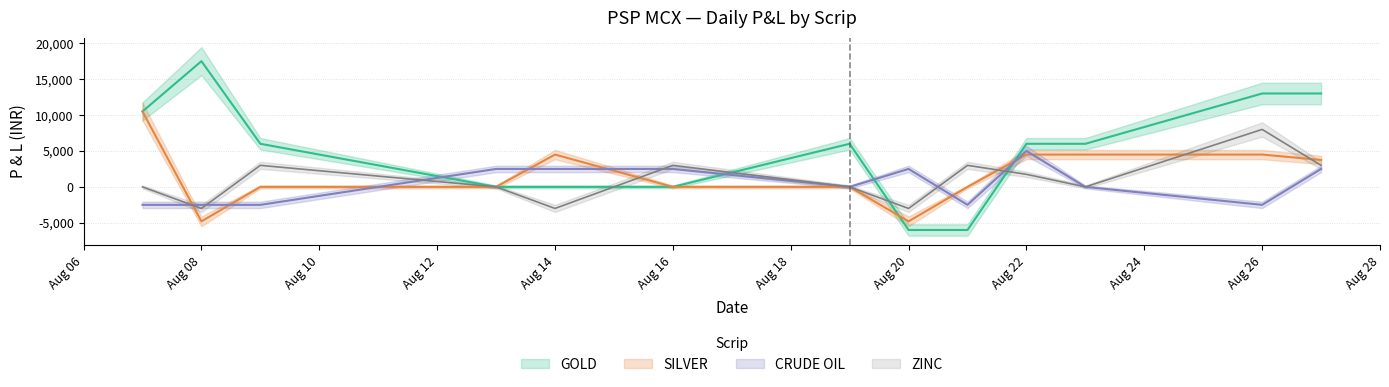

Which has a higher value, ZINC or GOLD?

GOLD